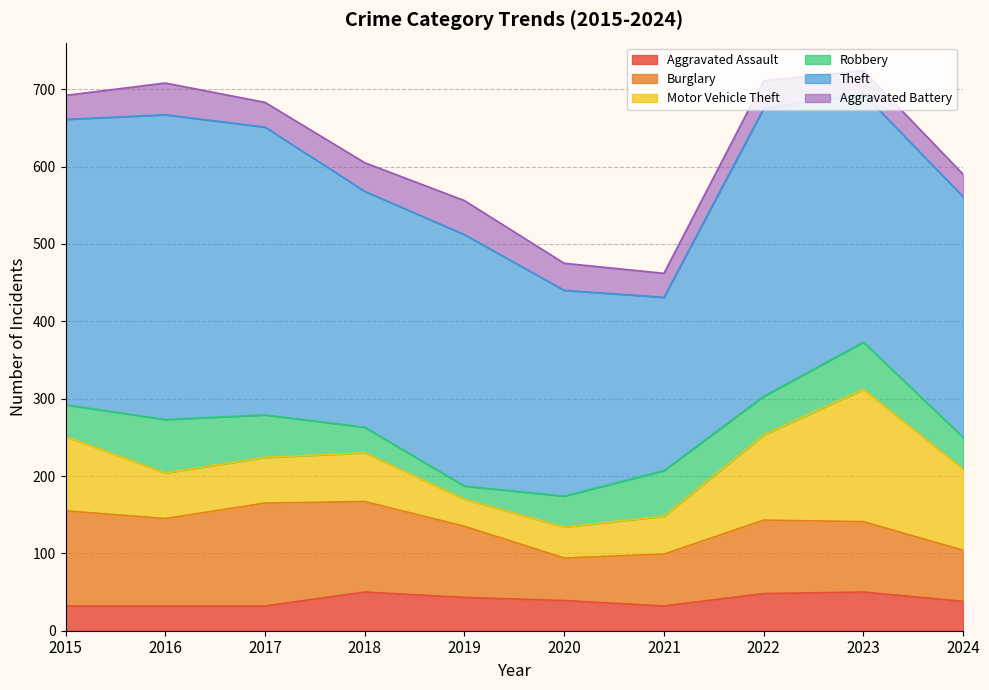

Which series changed the most between 2016 and 2022?

Motor Vehicle Theft